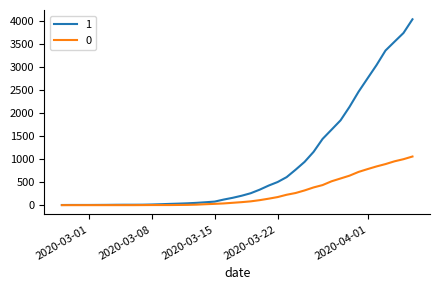

What are all the series names shown in the legend?

1, 0